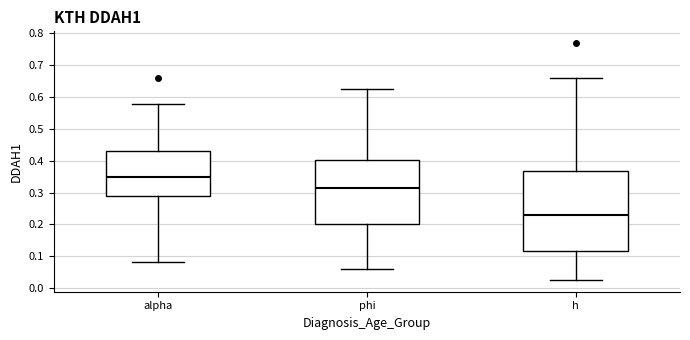

Reading left to right, transcribe this box plot: for each box, give where its median line is, the range the box spans, and where its two whiskers end, as read against the y-axis. The values are not printed on the chart, so give them approximately, as read against the axis.

alpha: median 0.35, box 0.29 to 0.43, whiskers 0.08 to 0.58
phi: median 0.31, box 0.20 to 0.40, whiskers 0.06 to 0.62
h: median 0.23, box 0.12 to 0.37, whiskers 0.03 to 0.66